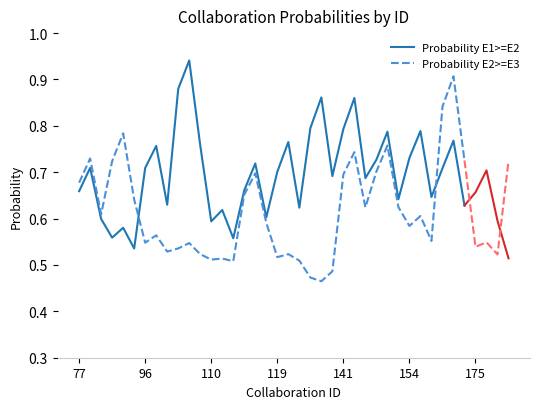

What is the difference between the second highest and second lowest values in the Probability E1>=E2 series?

0.3